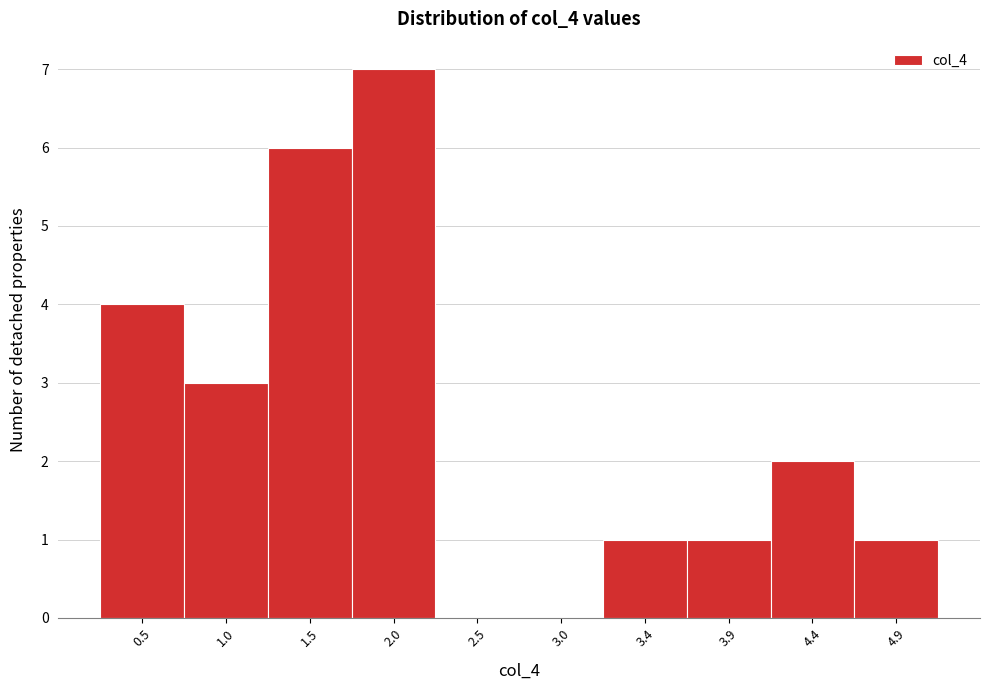

Reading left to right, list all the values displayed in this chart.

0.5=4	1.0=3	1.5=6	2.0=7	2.5=0	3.0=0	3.4=1	3.9=1	4.4=2	4.9=1